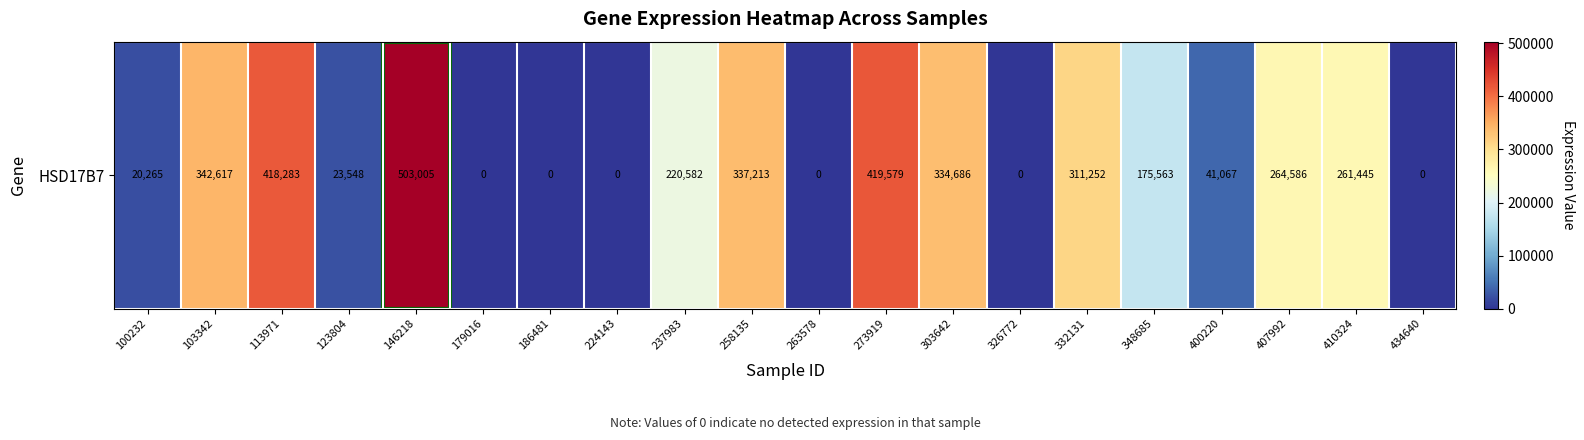

What is the sum of all values?

3673691